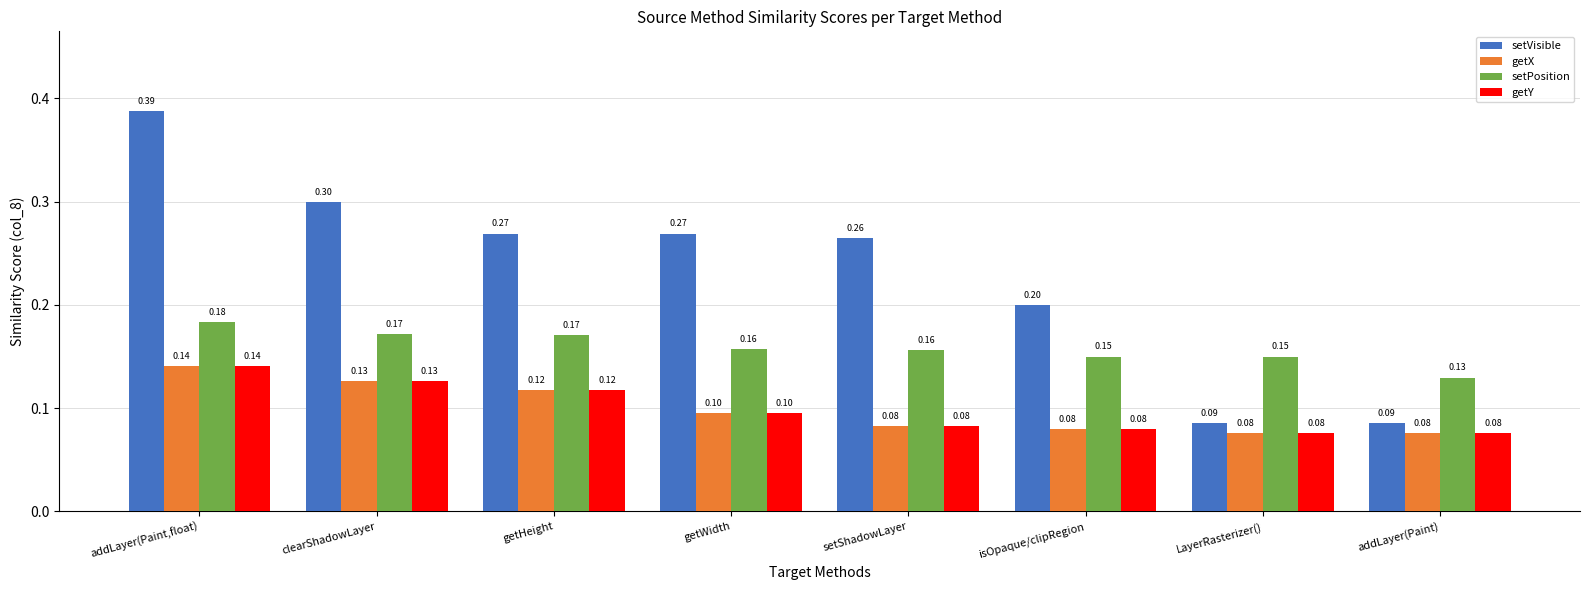

What is the total value across all series at getWidth?

0.6